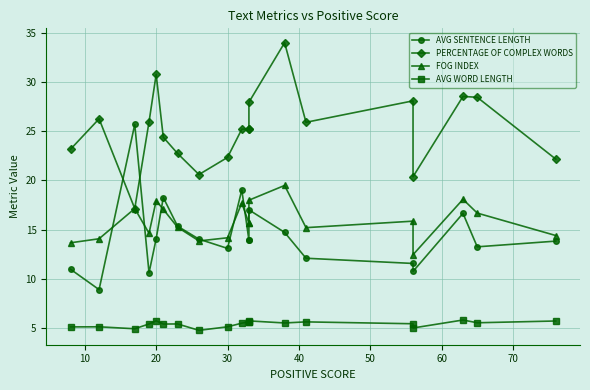

At how many categories does at least one series exceed 15?

20